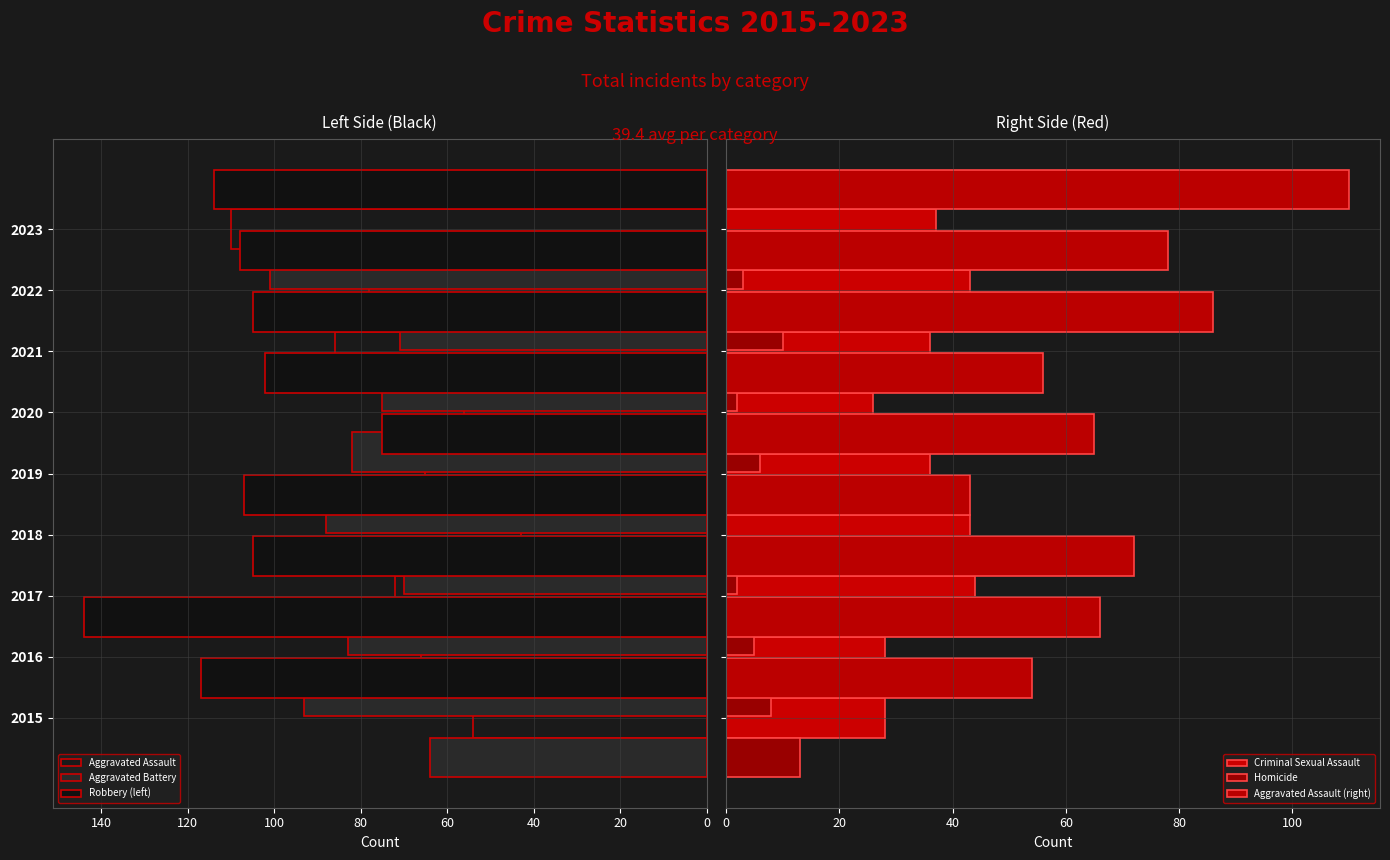

The Aggravated Assault (right) series shows 74 at 2021. True or false?

False